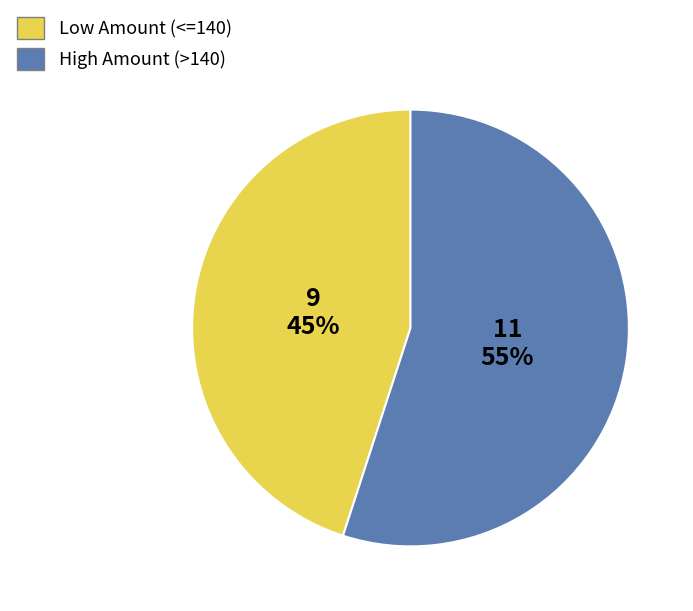

How many segments does this pie chart have?

2